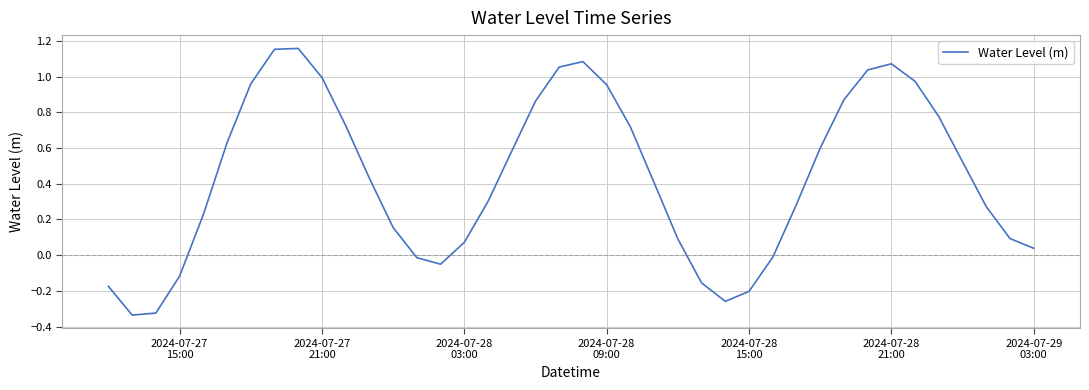

What is the difference between the maximum and minimum values?

1.5